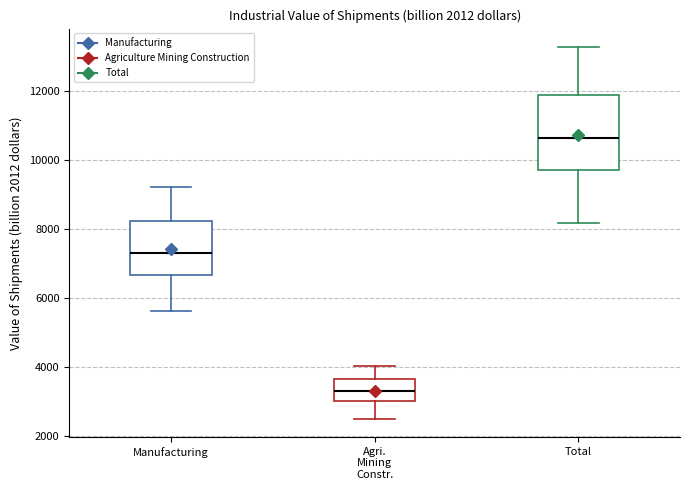

Where does the upper whisker of the box for Manufacturing end on the y-axis? The values are not printed on the chart, so give them approximately, as read against the axis.

9200